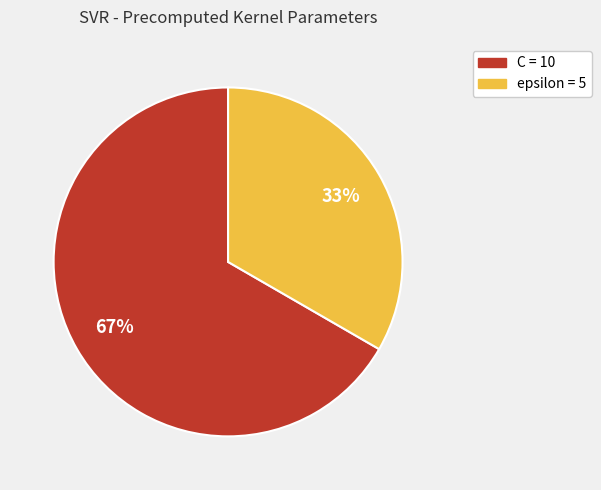

Do C and epsilon together represent more than half of the pie?

Yes